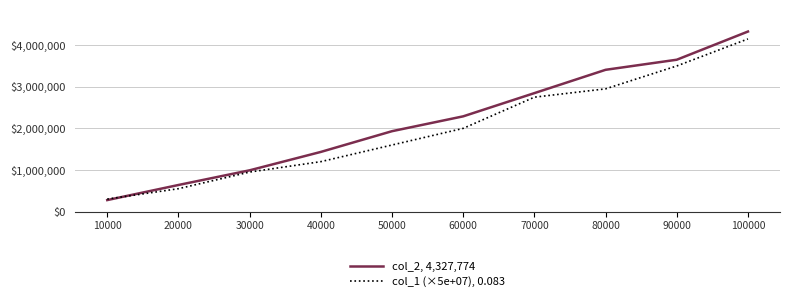

At which label does col_2, 4,327,774 reach its peak?

100000